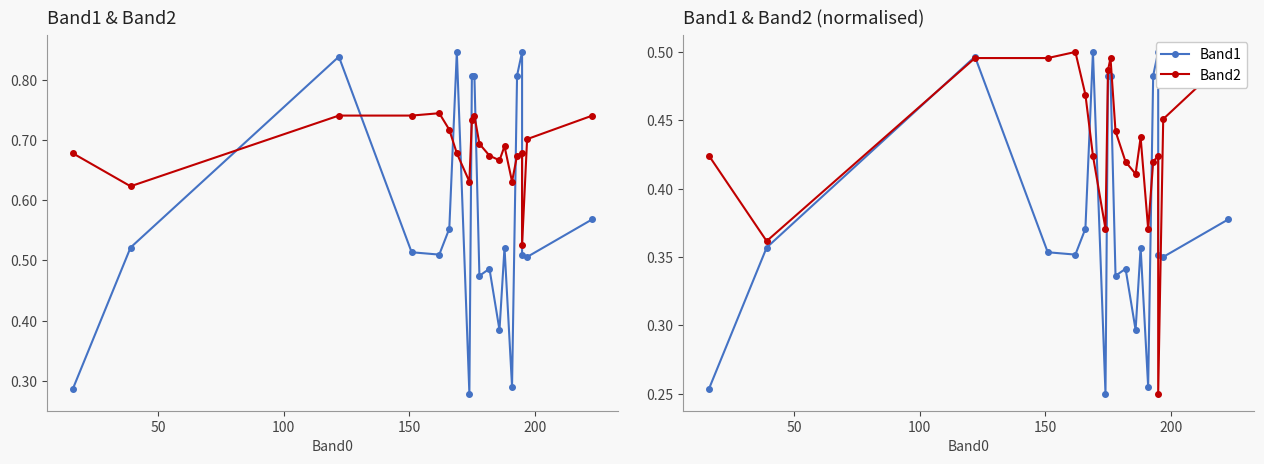

Which series has the widest spread of values?

Band1